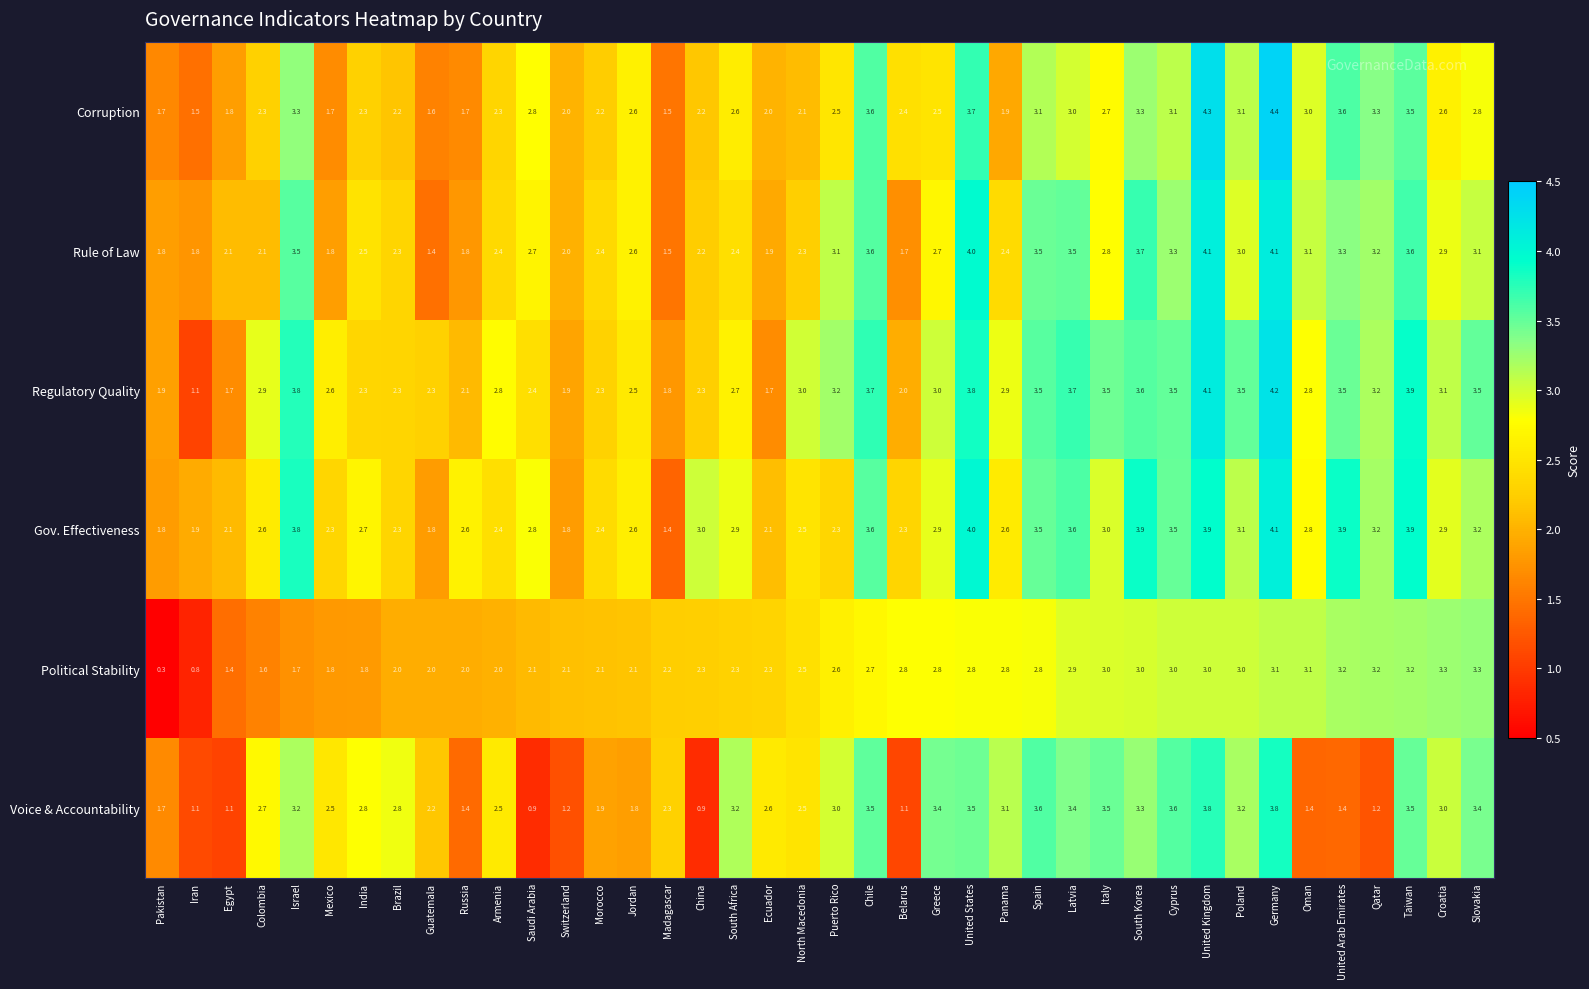

At which label is Regulatory Quality closest to 2?

Belarus